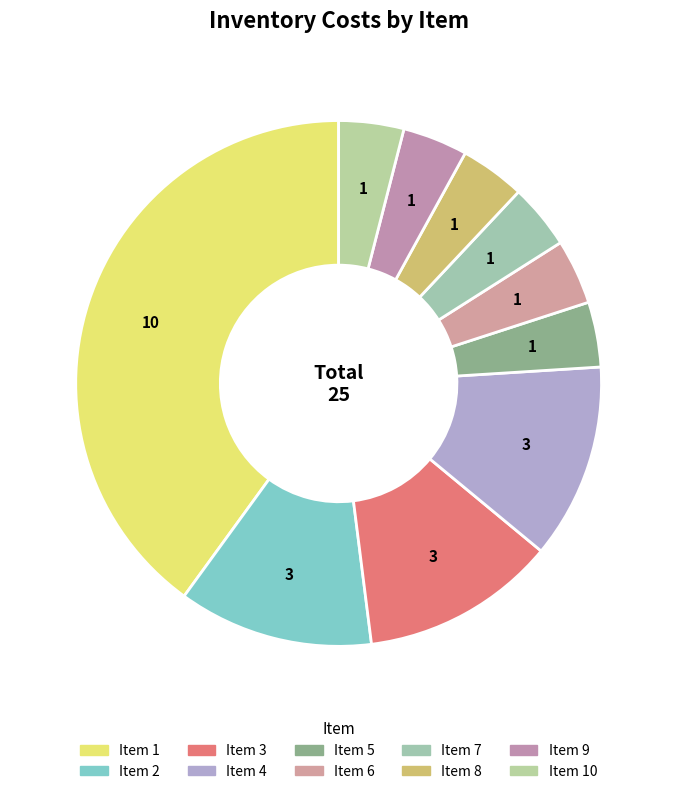

Is there a majority slice in this chart?

No